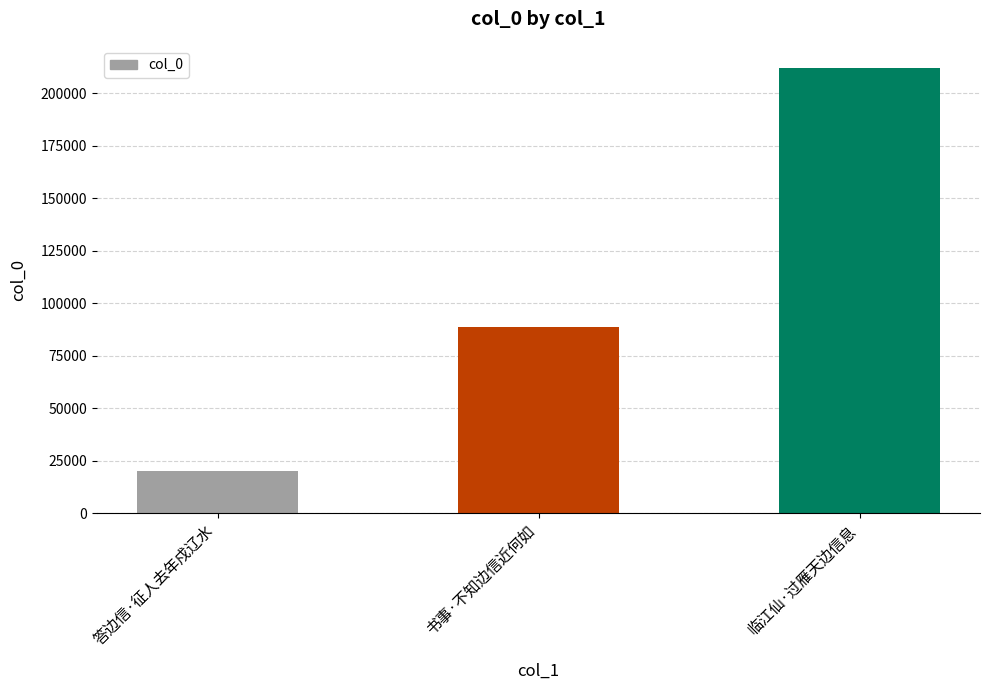

At which label is the value closest to 116072?

书事·不知边信近何如